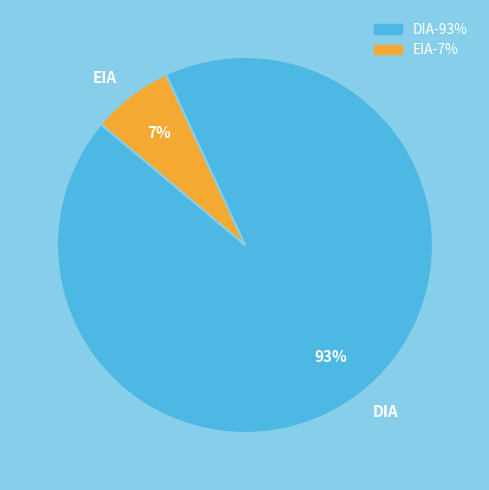

Count the number of slices in the pie.

2